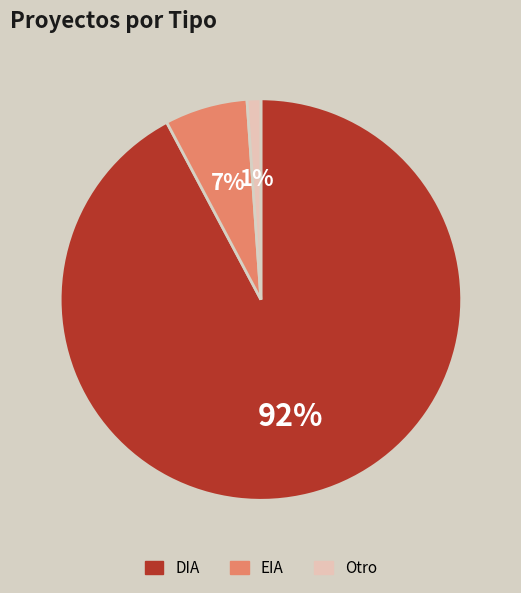

Is there any slice that represents more than half of the pie?

Yes